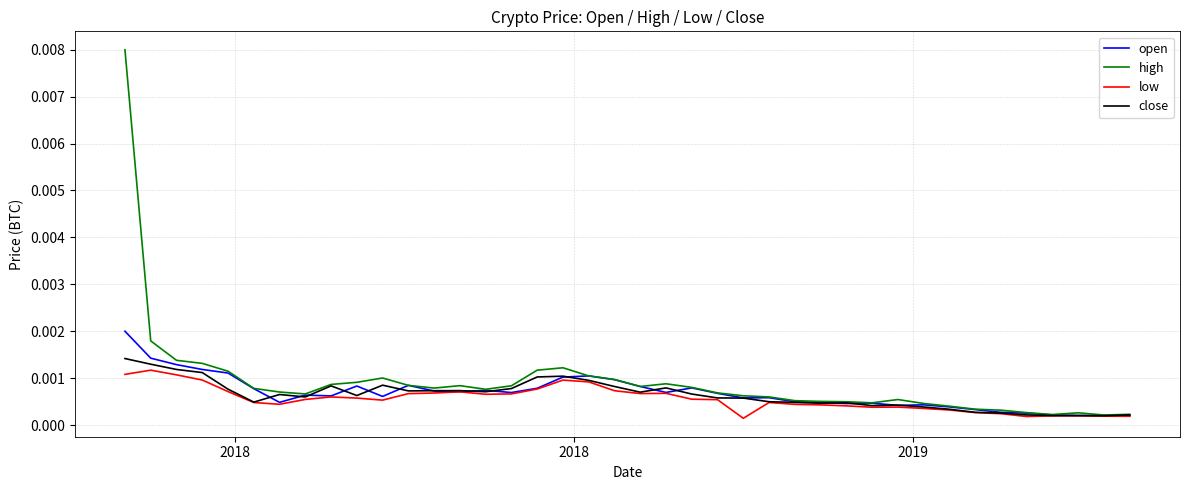

Rank the series by their maximum value, from highest to lowest.

high, open, close, low